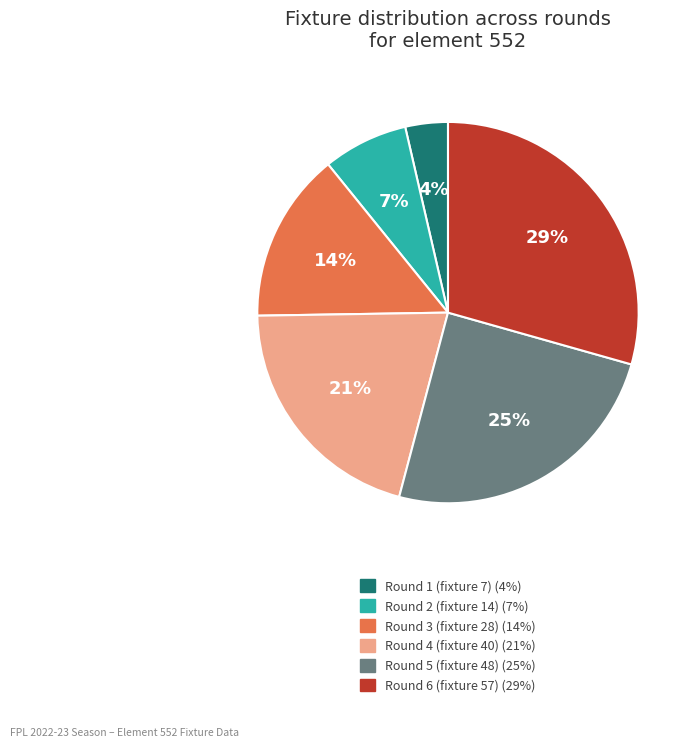

Is Round 4 (fixture 40) the majority of the pie?

No